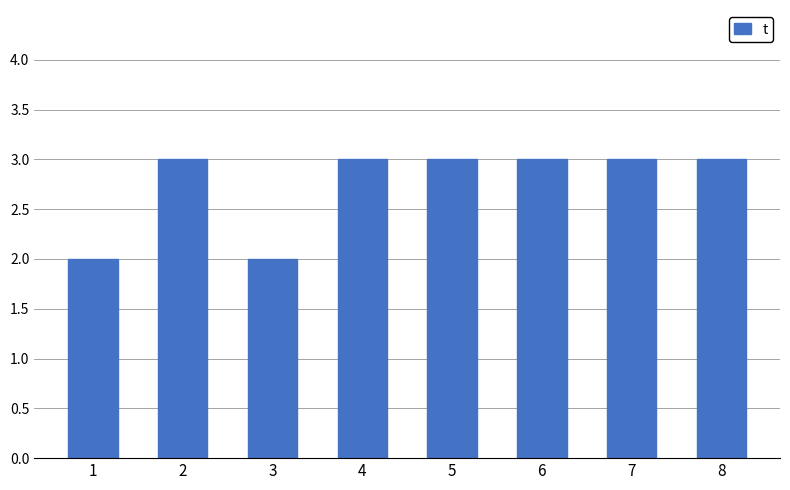

What is the greatest value displayed?

3